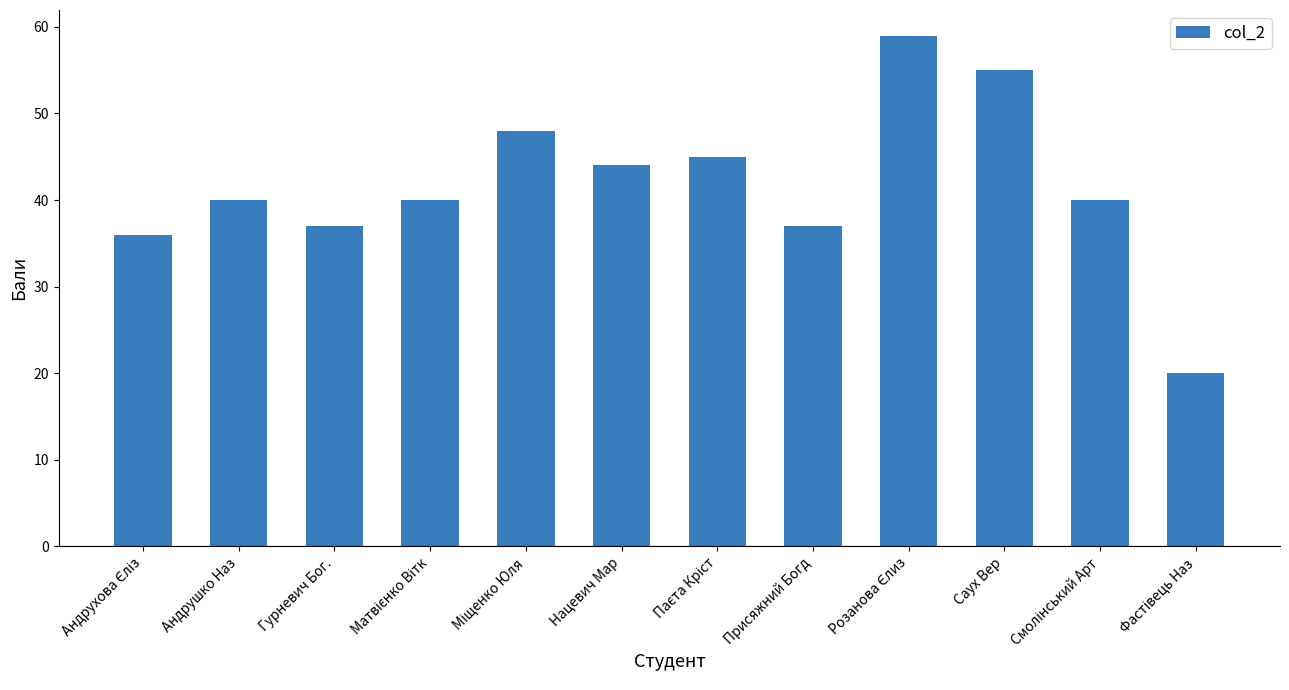

What is the maximum value shown in the chart?

59